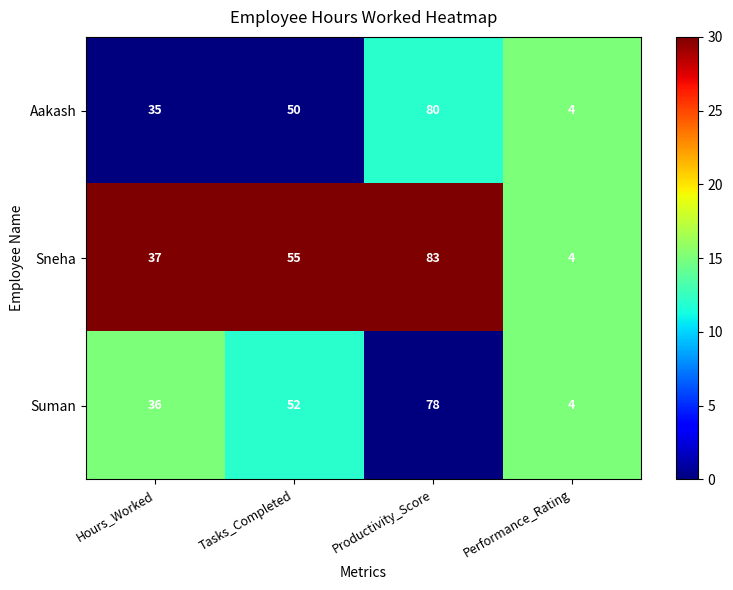

List the series in order of their peak value, highest first.

Sneha, Aakash, Suman